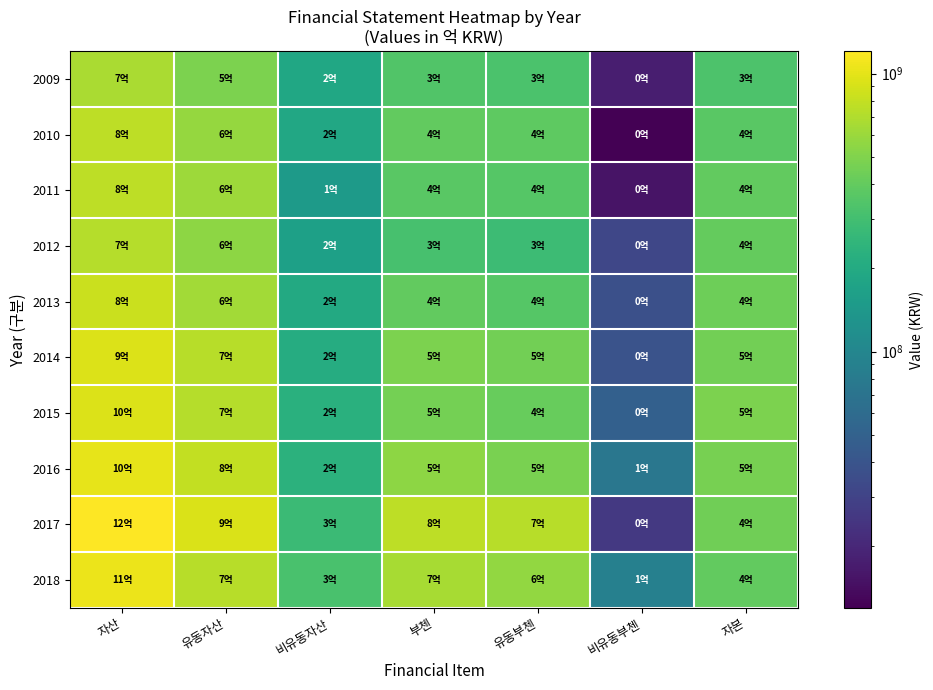

Count the number of categories in the chart.

7